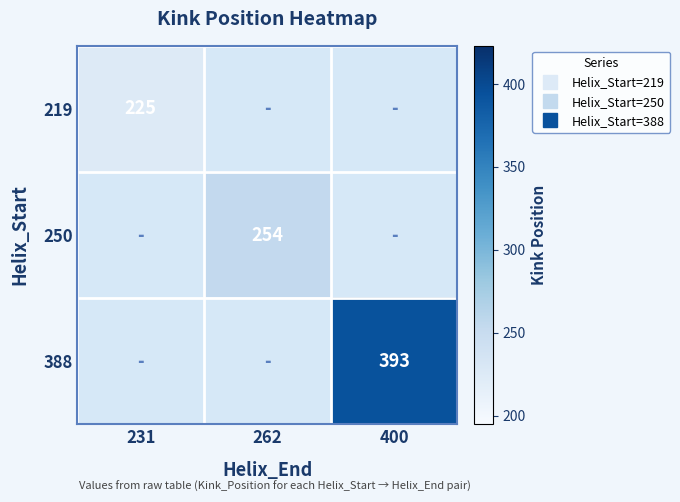

List the series in order of their peak value, lowest first.

219, 250, 388